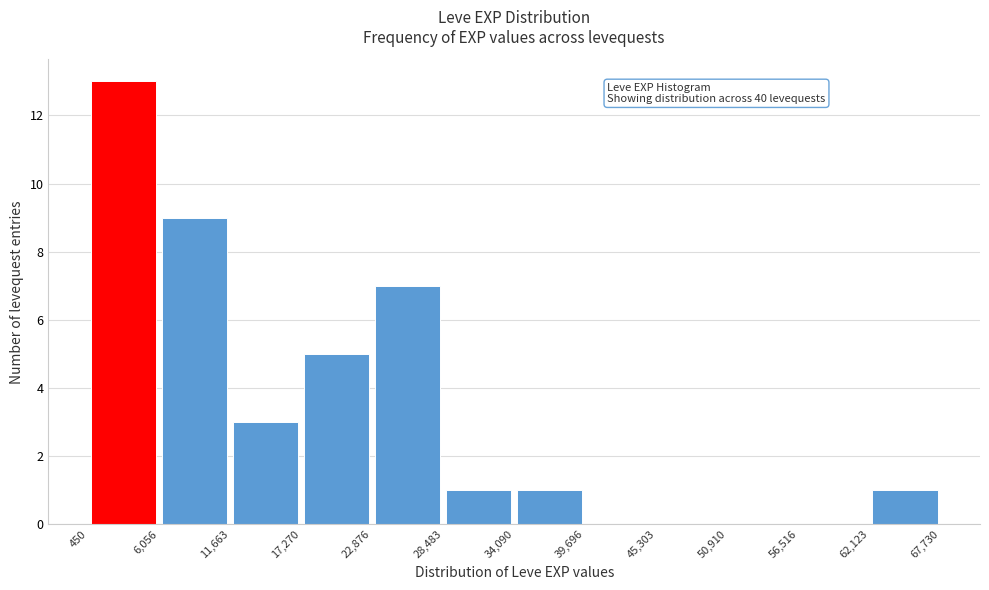

Which range on the x-axis has the tallest bar?

450 to 6,056